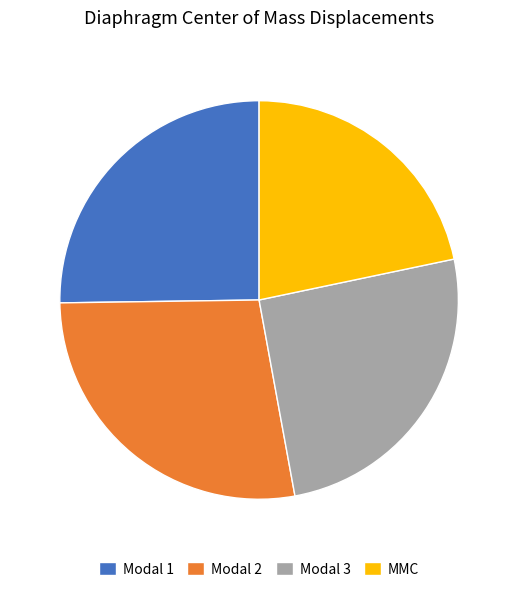

Between MMC and Modal 2, which is larger?

Modal 2